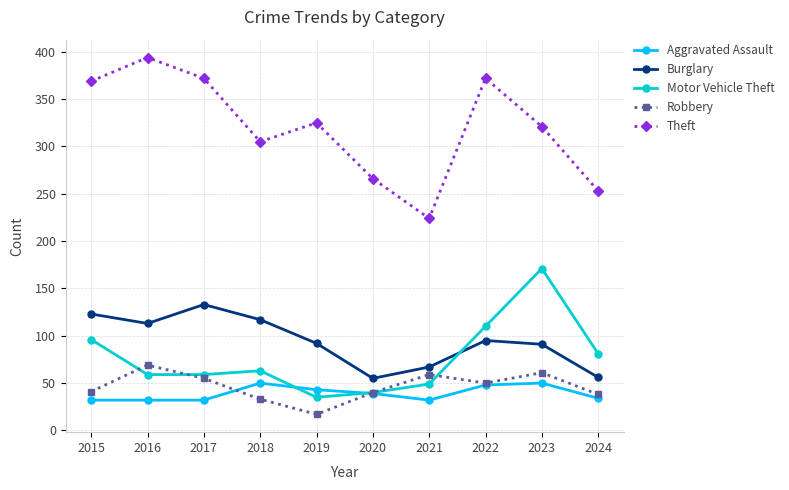

How many values in the Theft series are below 325?

5